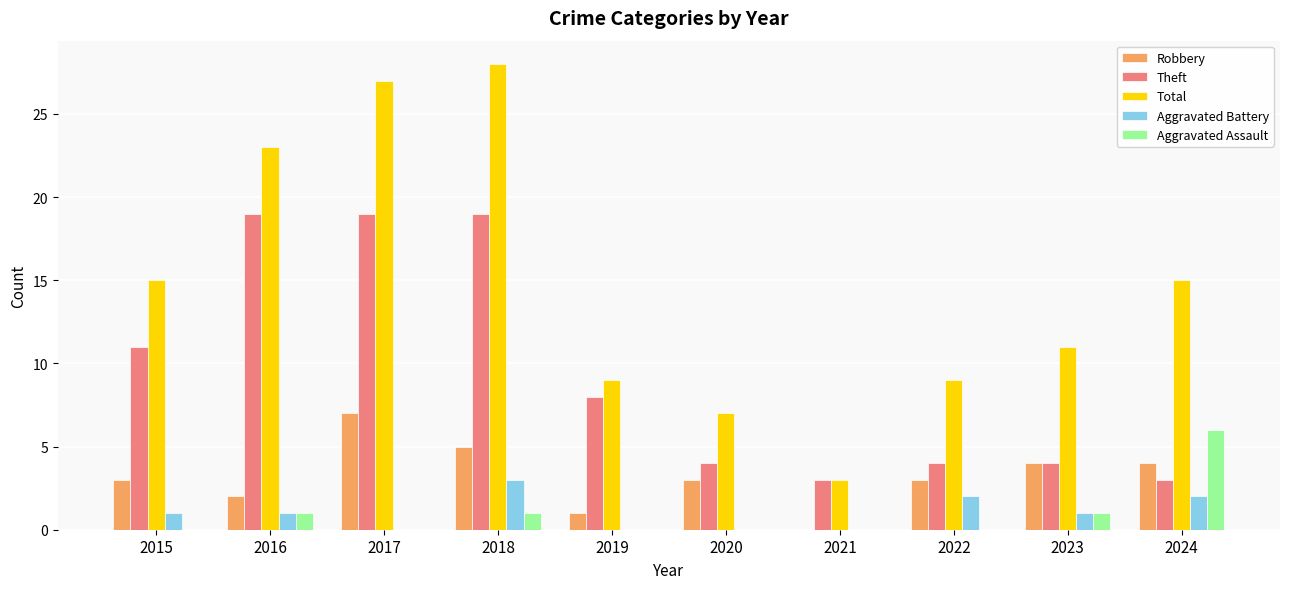

Between 2016 and 2023, which series saw the biggest shift?

Theft